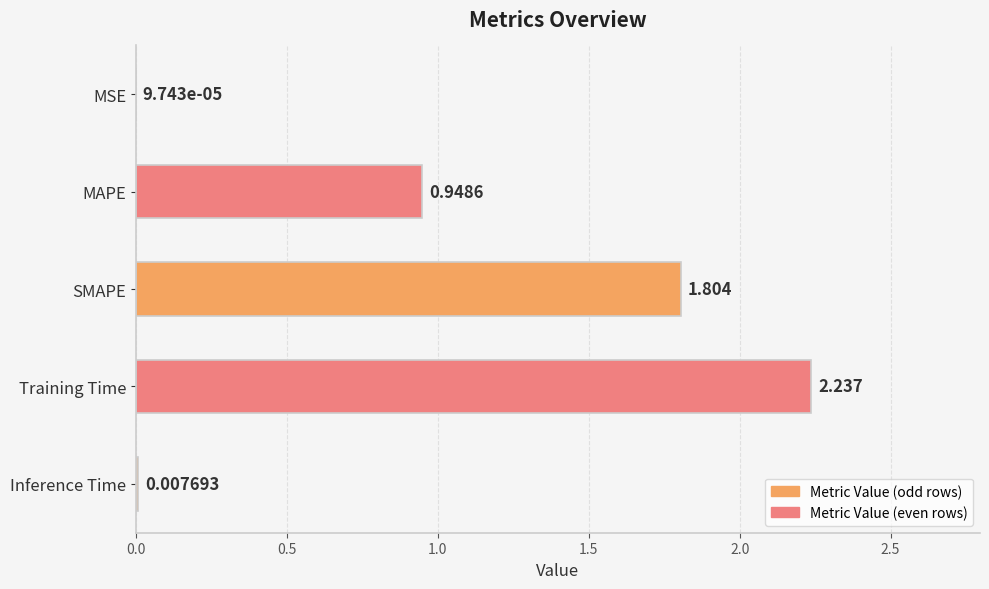

Are the bars horizontal?

Yes